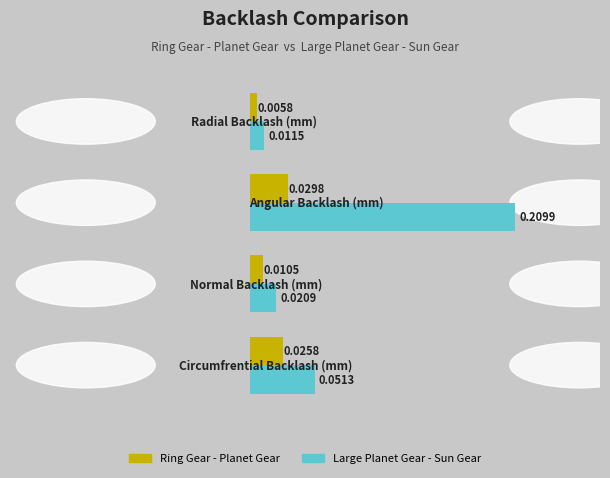

Rank the series by their average value, from highest to lowest.

Large Planet Gear - Sun Gear, Ring Gear - Planet Gear